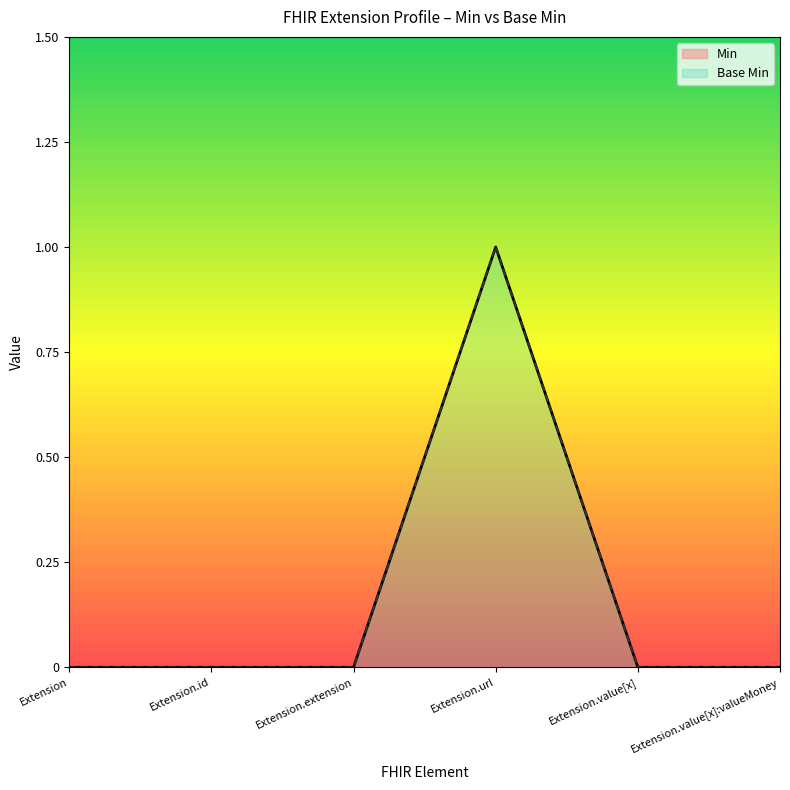

At which category does Min reach its first local peak?

Extension.url